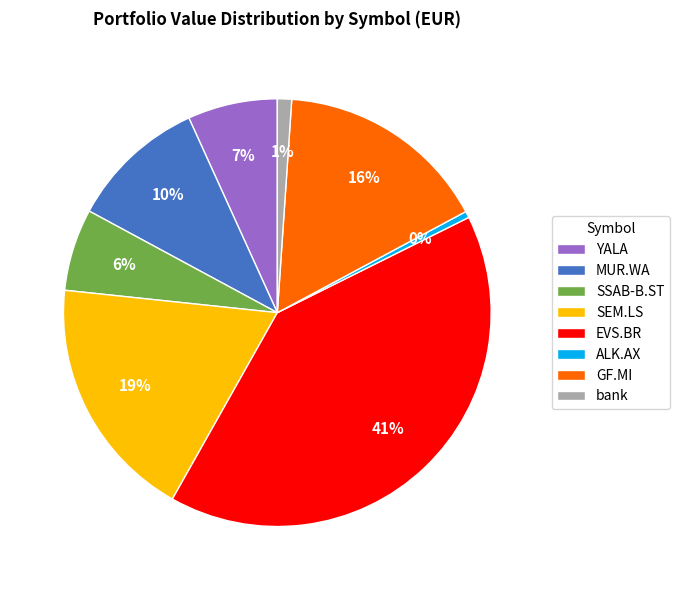

The YALA slice represents 7% of the pie. True or false?

True